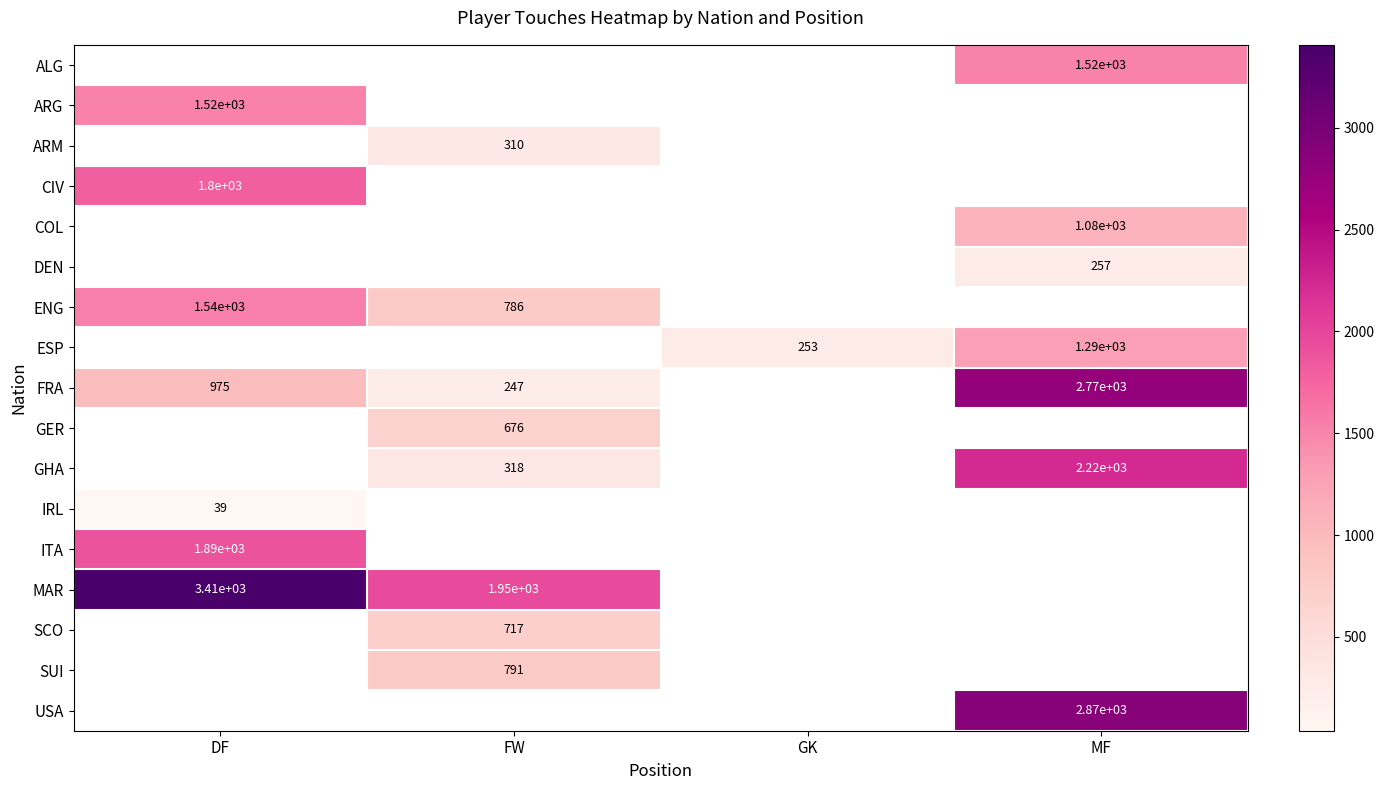

Is it true that GER equals 676 at FW?

True